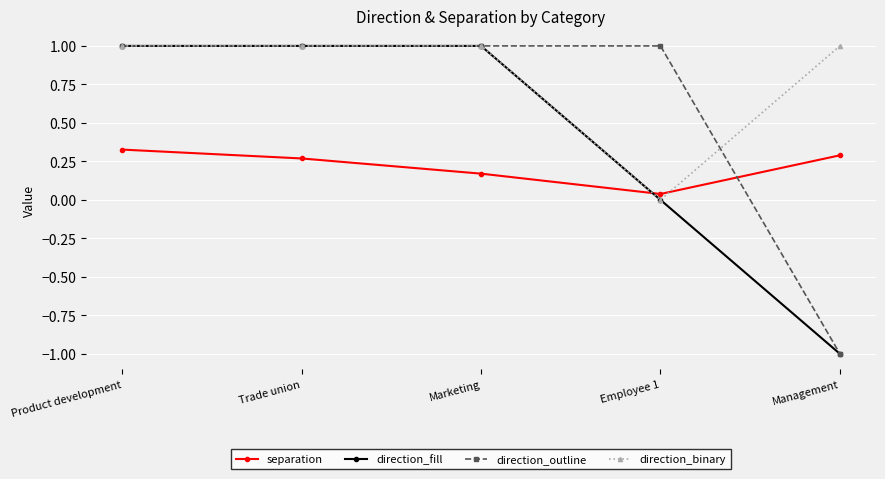

What is the spread (max minus min) of values at Product development?

0.7